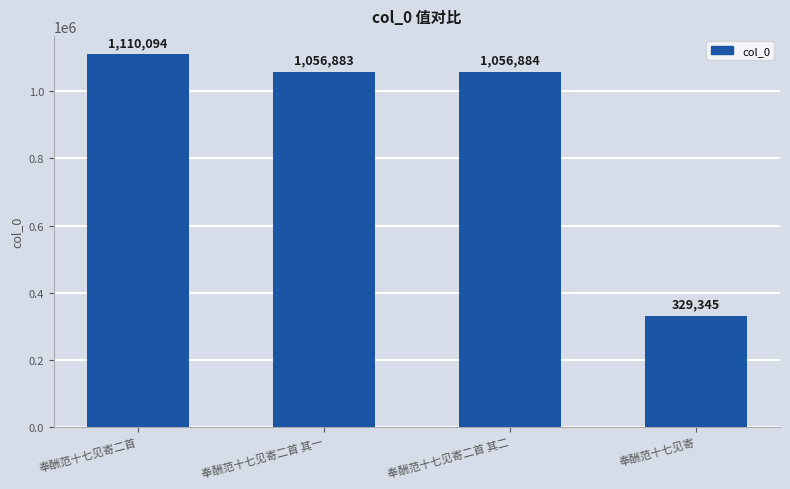

Does the chart contain stacked bars?

No